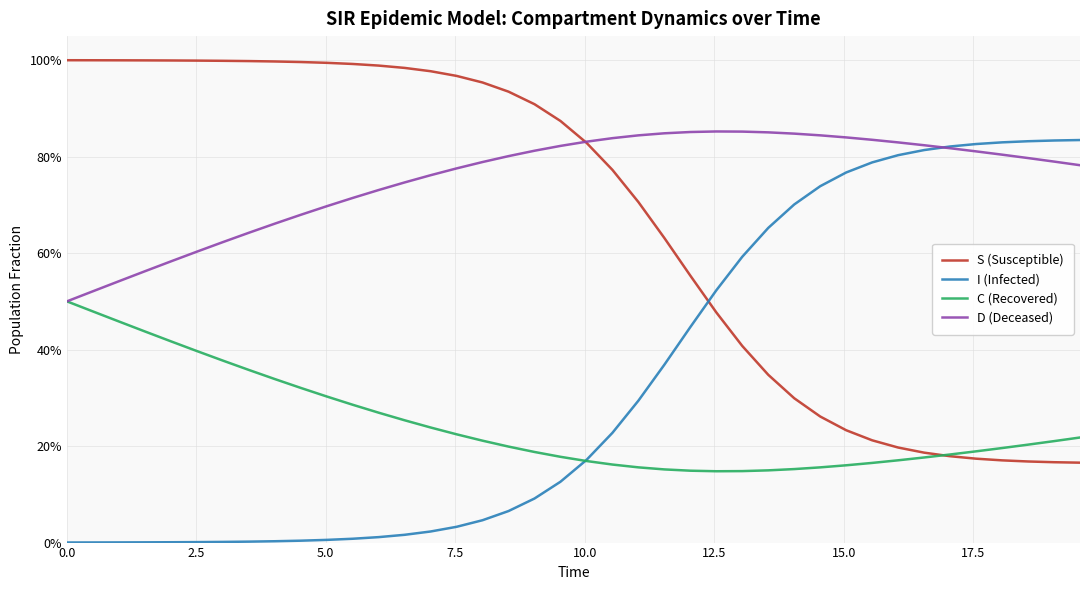

What are all the series names shown in the legend?

S (Susceptible), I (Infected), C (Recovered), D (Deceased)